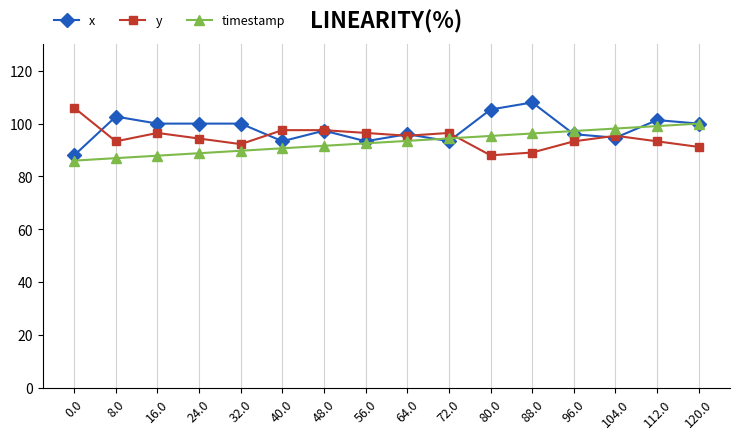

What is the sum of the x values at 112.0 and 0.0?

189.3